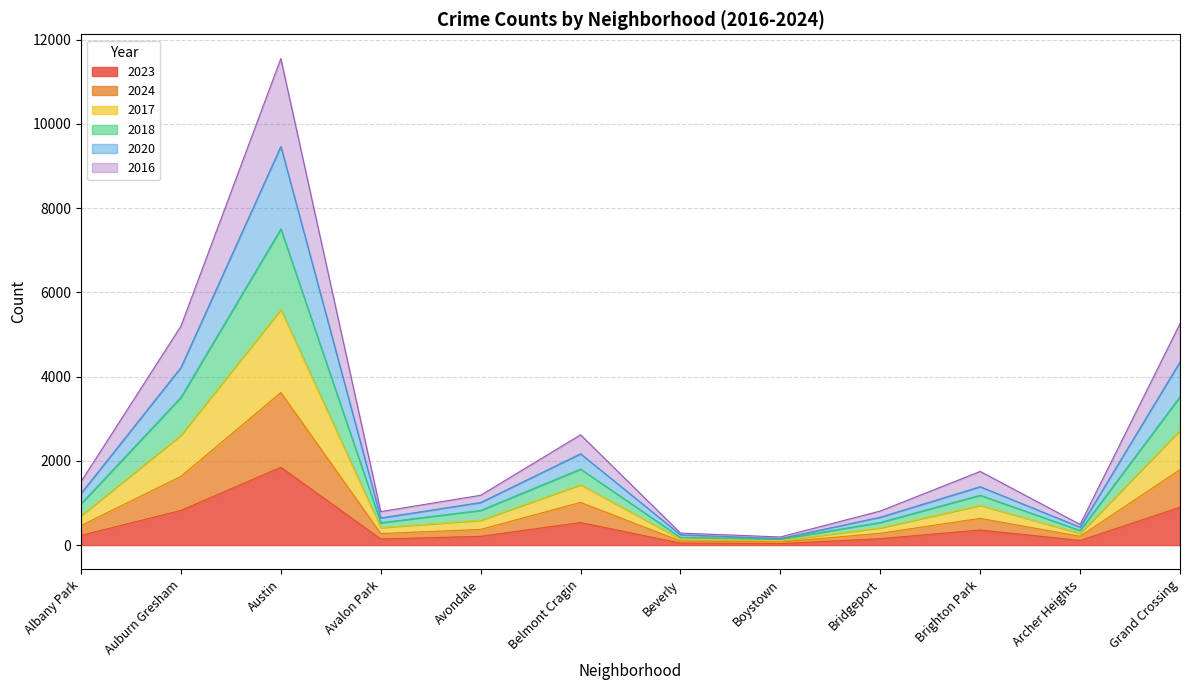

How many lines are shown in the chart?

6